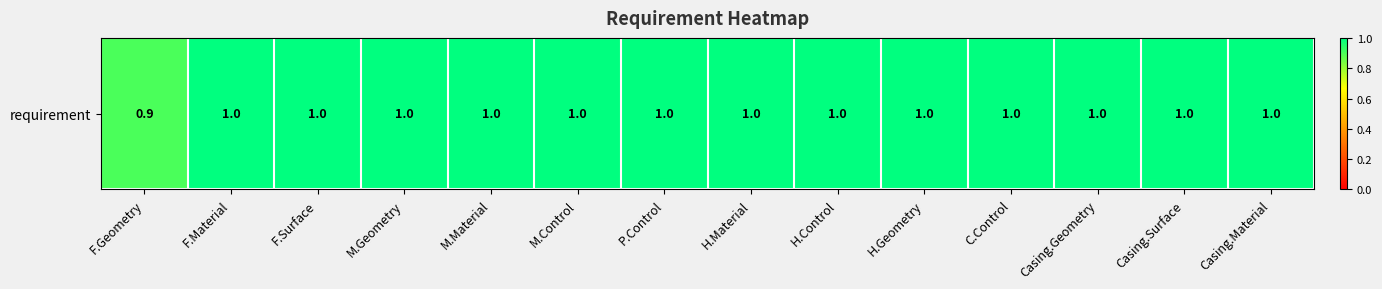

At which label is the value closest to 0?

F.Geometry